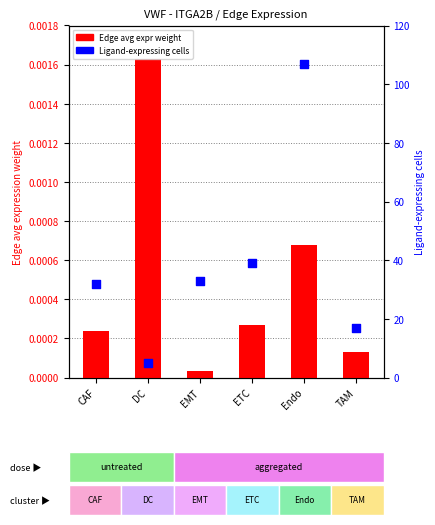

What is the total value across all series at CAF?

32.0